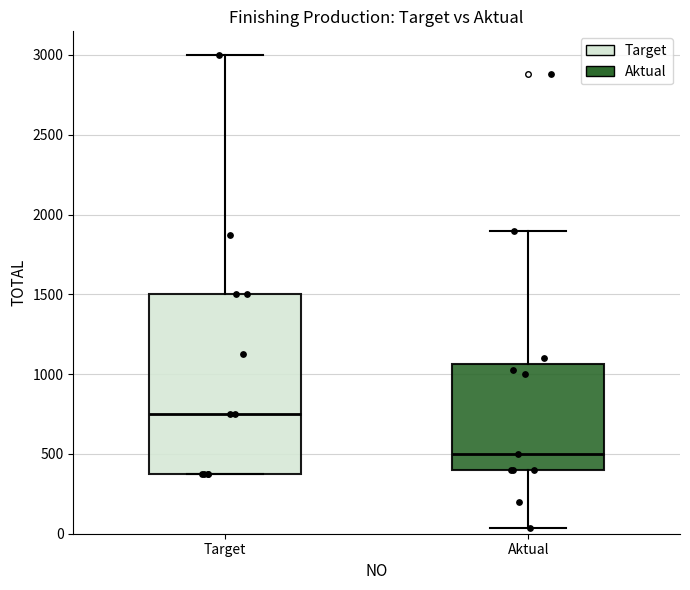

Reading left to right, transcribe this box plot: for each box, give where its median line is, the range the box spans, and where its two whiskers end, as read against the y-axis. The values are not printed on the chart, so give them approximately, as read against the axis.

Target: median 750, box 400 to 1500, whiskers 400 to 3000
Aktual: median 500, box 400 to 1050, whiskers 50 to 1900